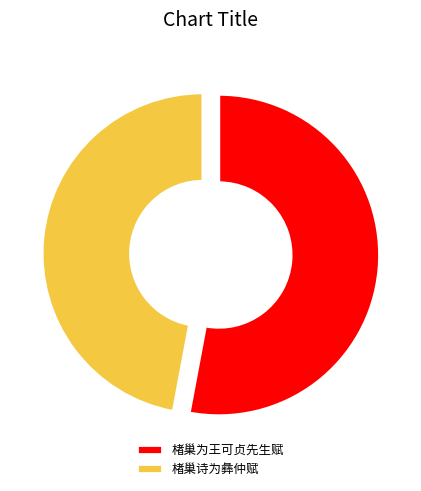

What is the ratio of the value at 楮巢为王可贞先生赋 to the value at 楮巢诗为彝仲赋?

1.1